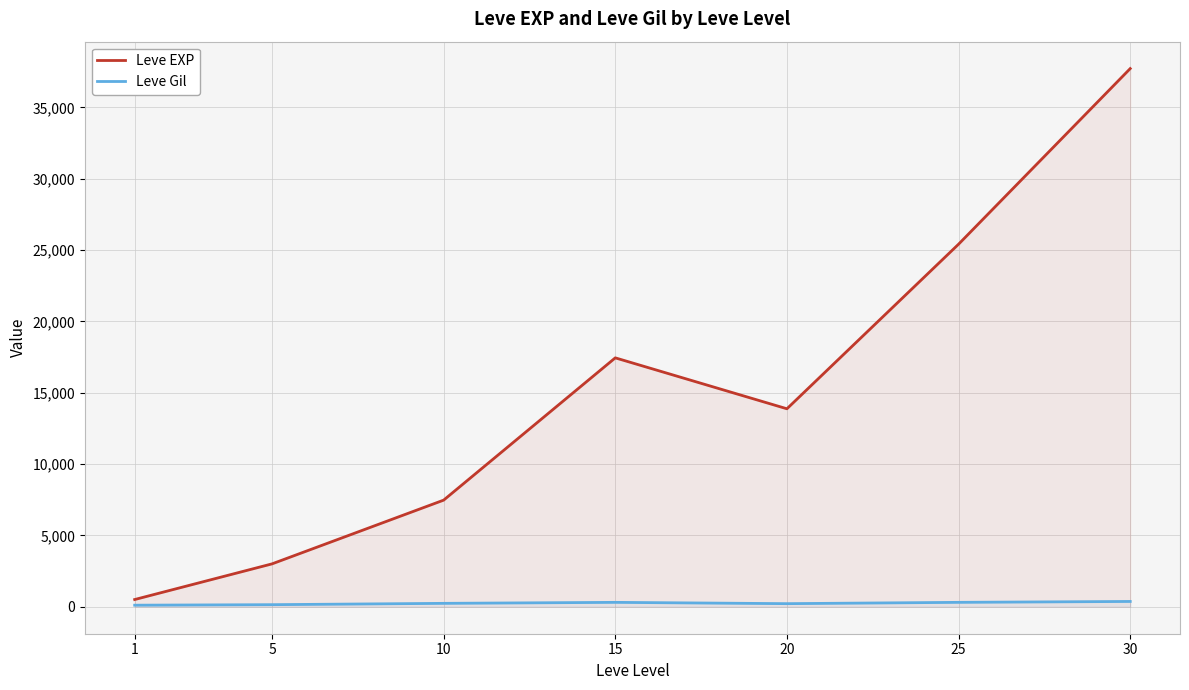

Between 25 and 1, which is larger?

25